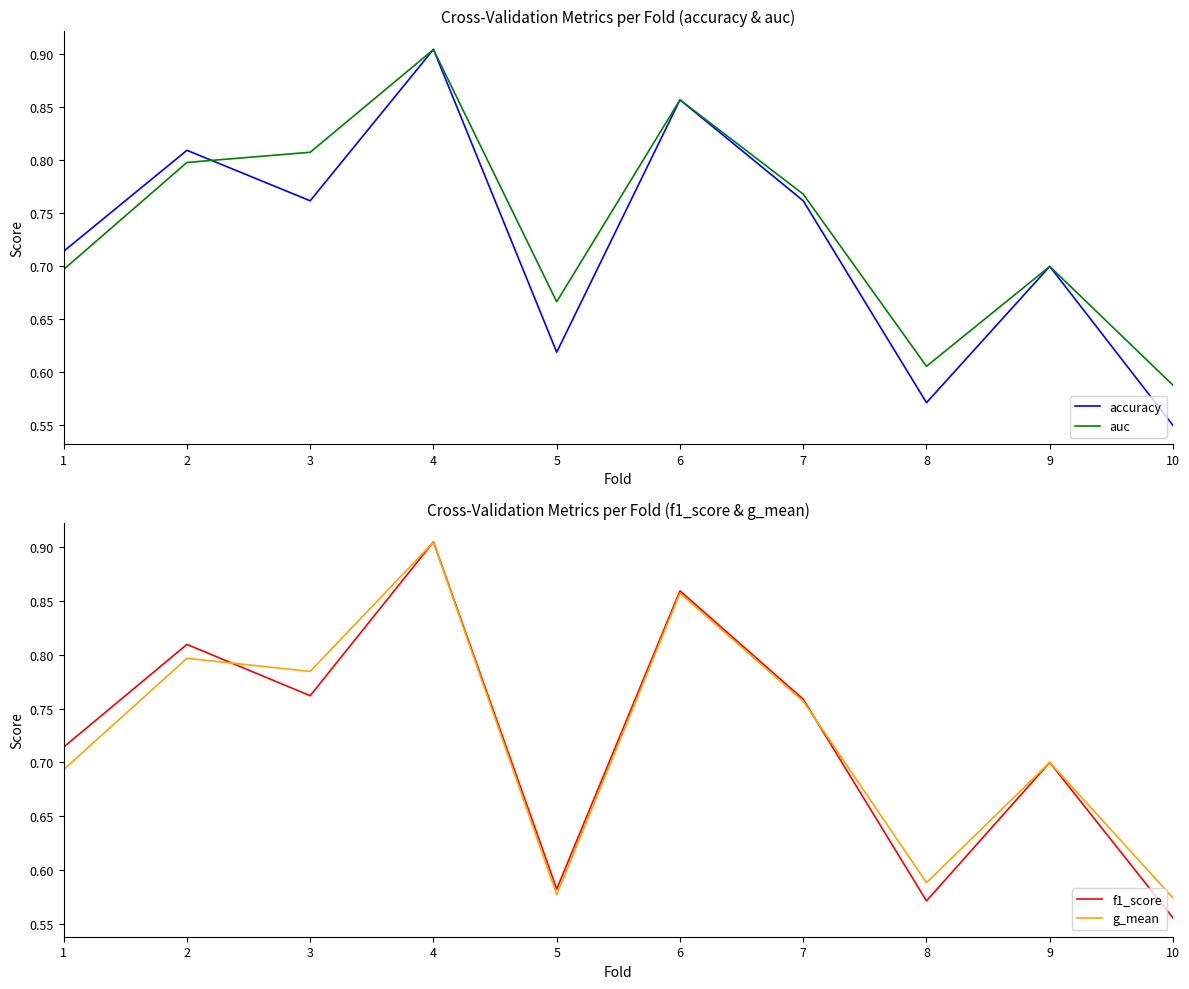

What is the average value of the f1_score series?

0.7